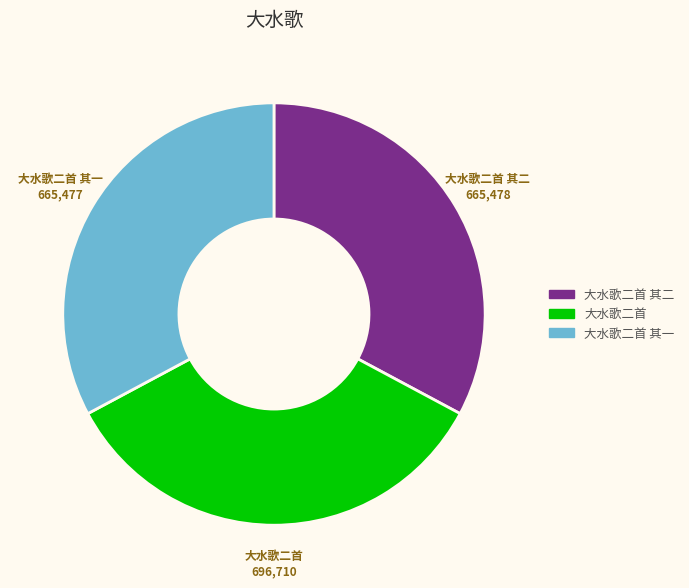

Which has a higher value, 大水歌二首 or 大水歌二首 其一?

大水歌二首